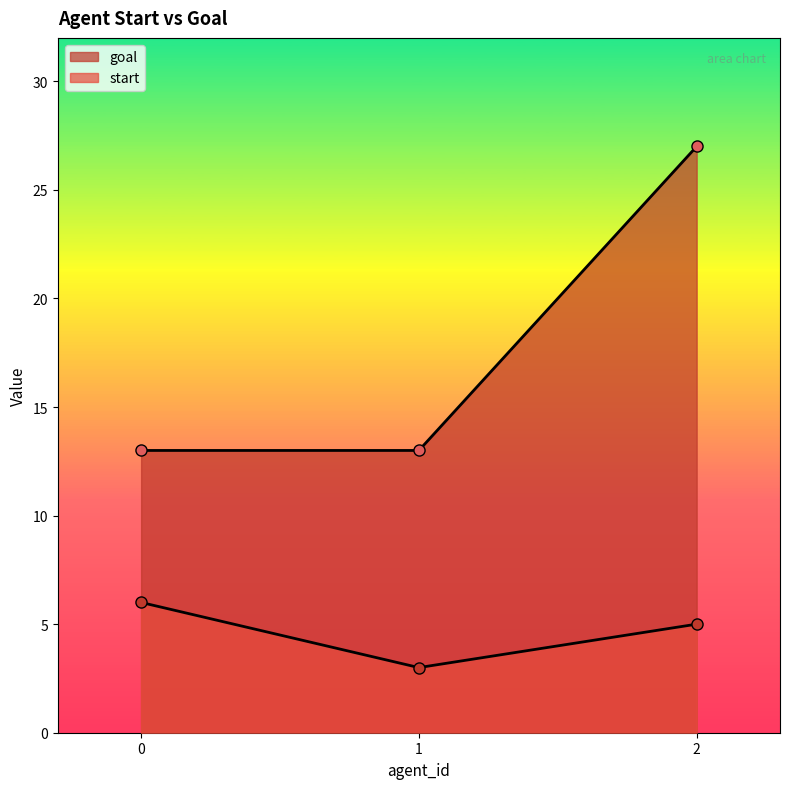

At which label is start closest to 4?

1